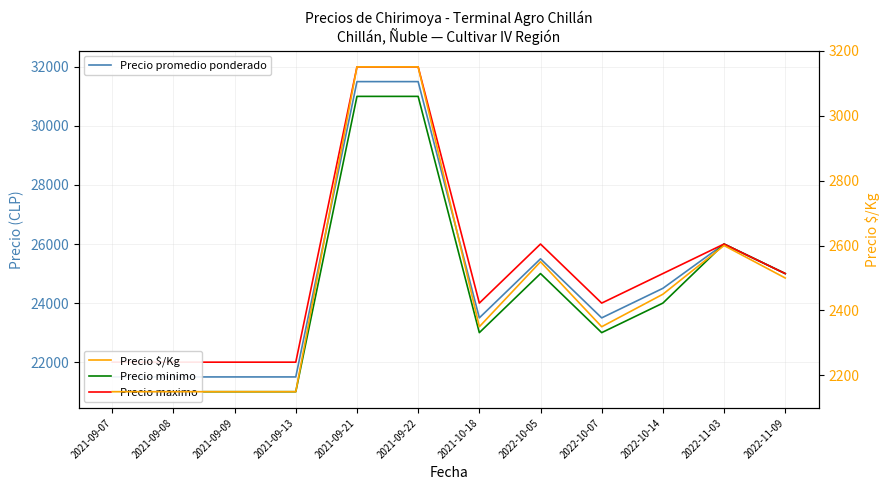

What is the difference between the maximum and minimum values in the Precio maximo series?

10000